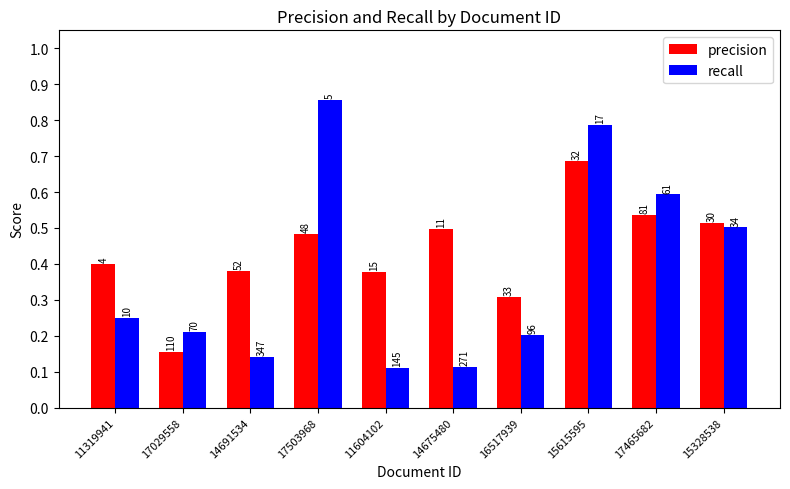

How many groups of bars are there?

10